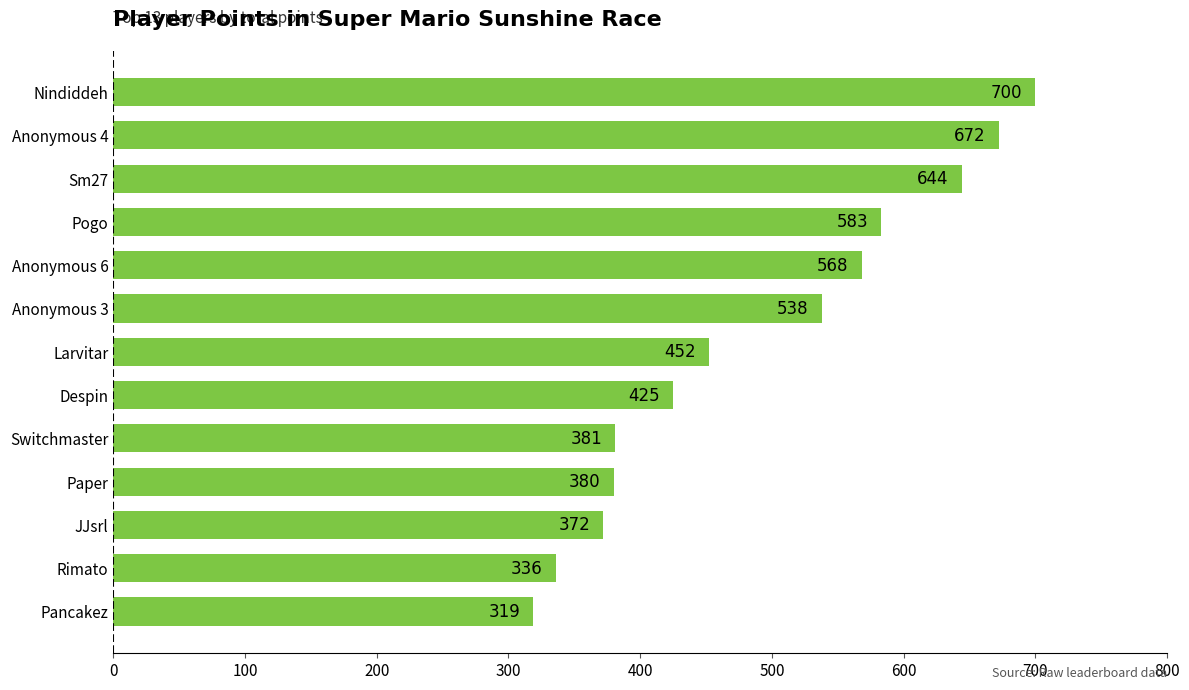

Reading bottom to top, what are all the values shown in this chart?

319	336	372	380	381	425	452	538	568	583	644	672	700